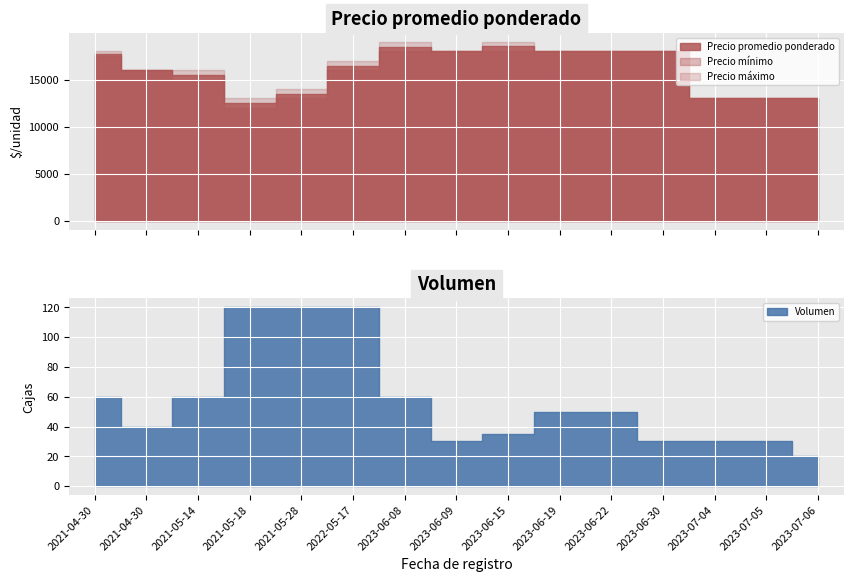

What is the label of the 8th point from the right?

2023-06-09